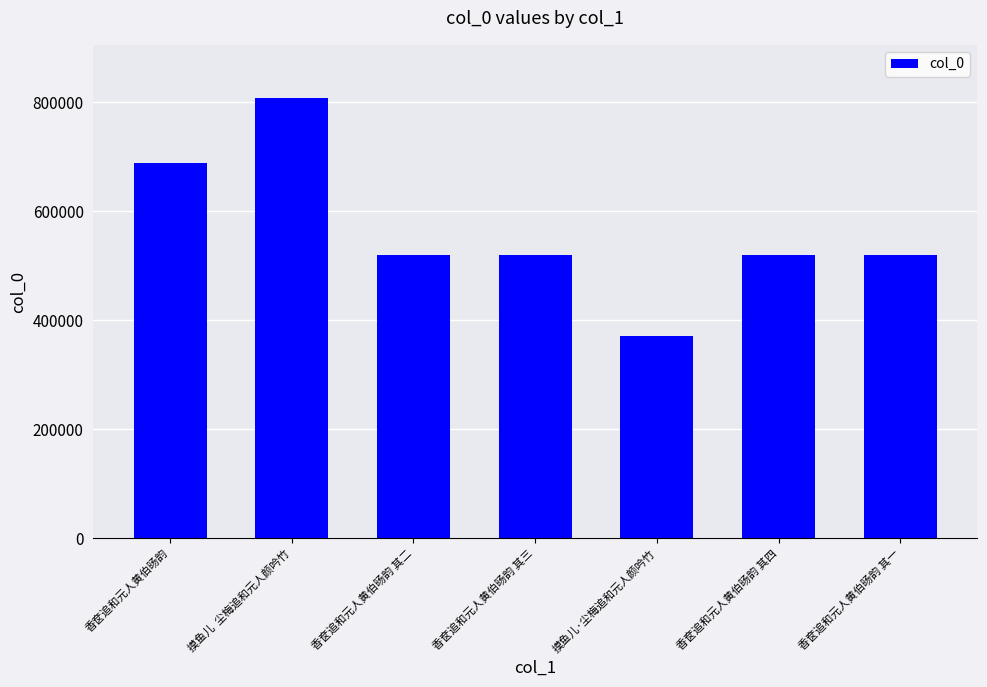

What position from the left is 香奁追和元人黄伯旸韵 其三?

4